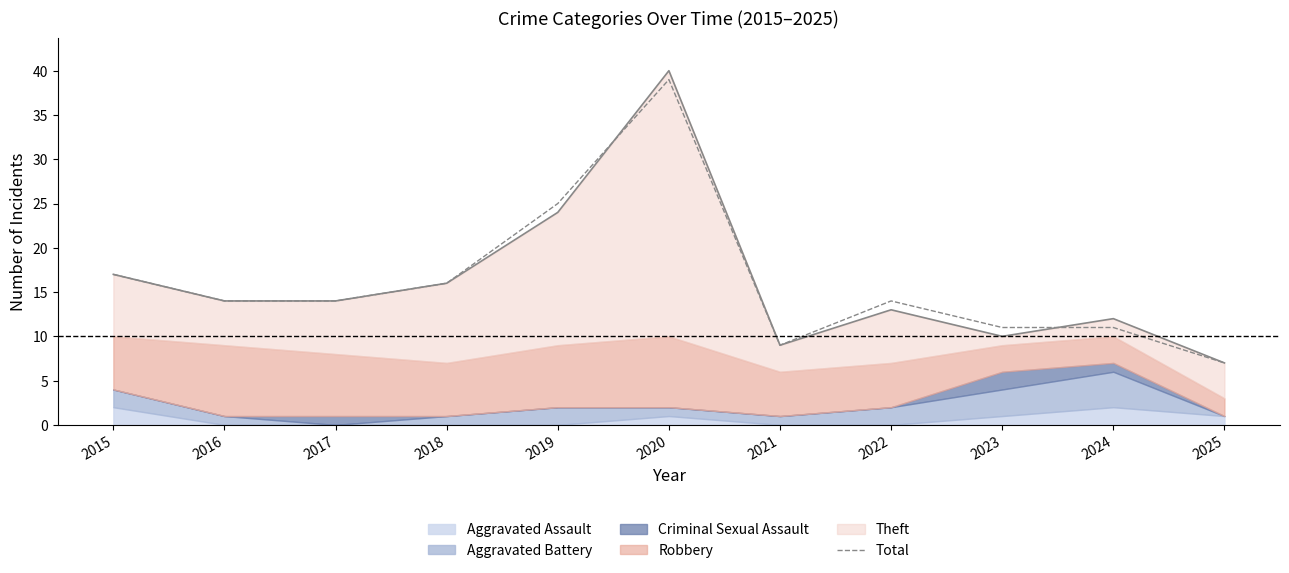

True or false: the data shows 14 at 2017.

True